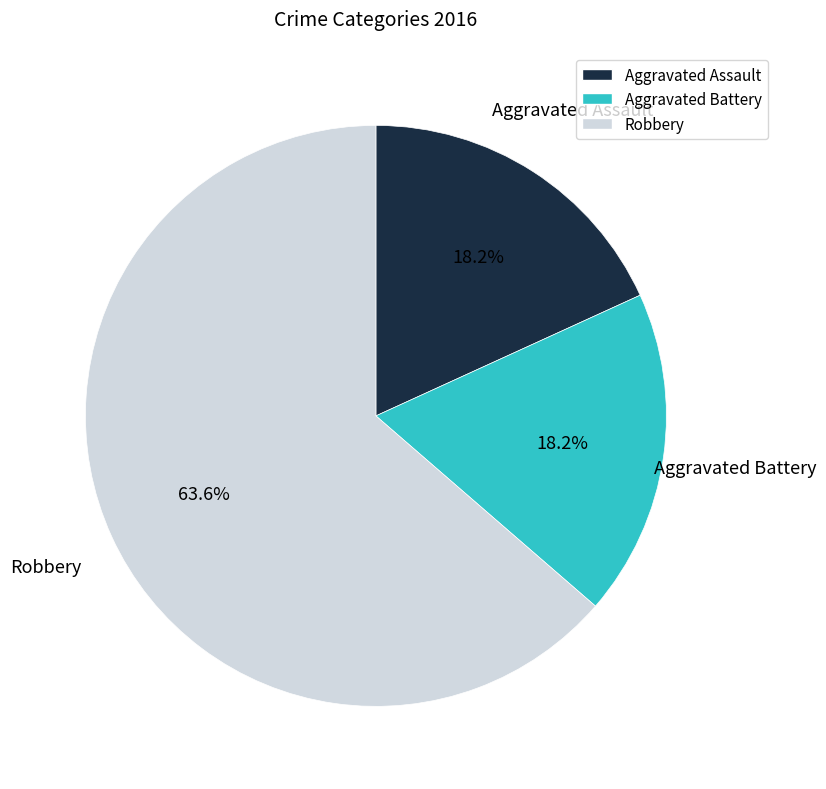

Is the sum of Aggravated Assault and Robbery greater than half?

Yes